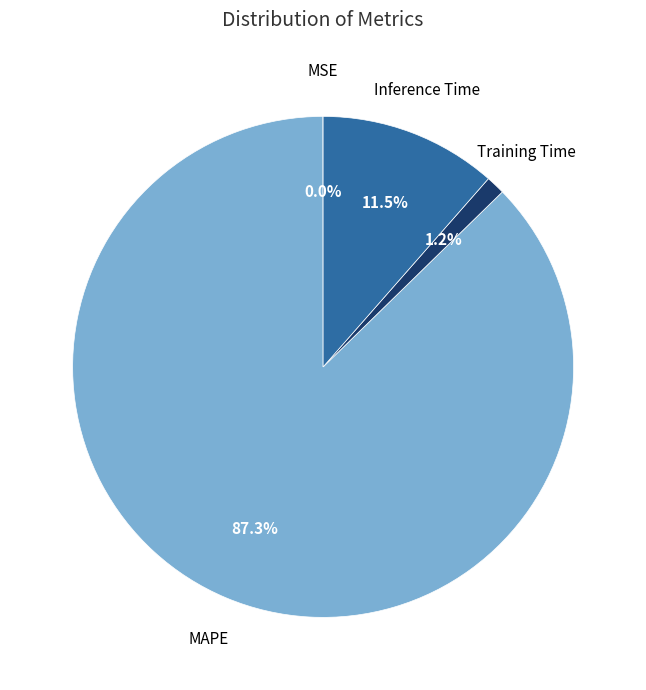

What is the largest slice in the pie chart?

MAPE